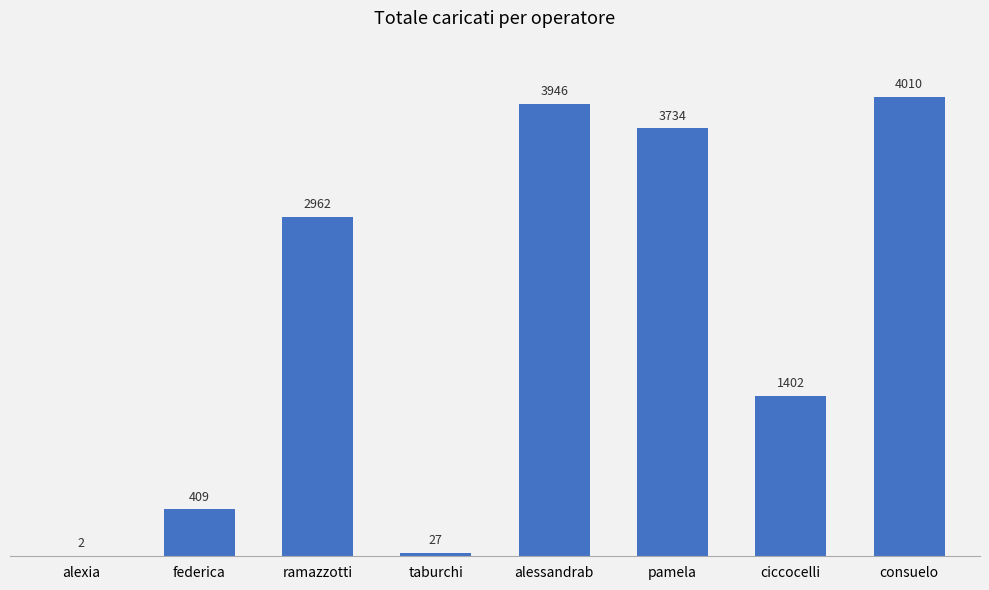

What is the sum of all values?

16492